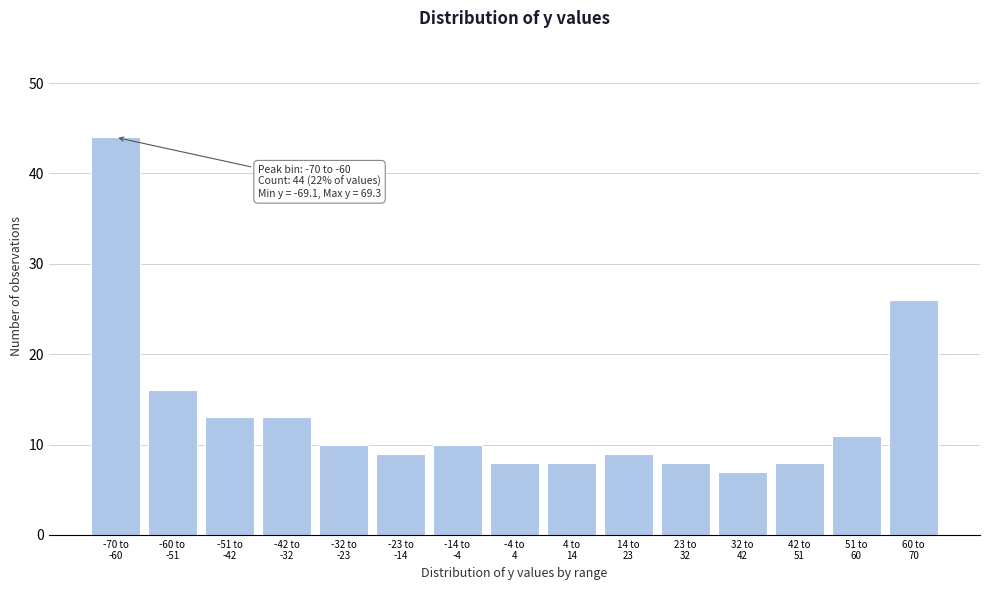

Reading left to right, what are all the values shown in this chart?

44	16	13	13	10	9	10	8	8	9	8	7	8	11	26